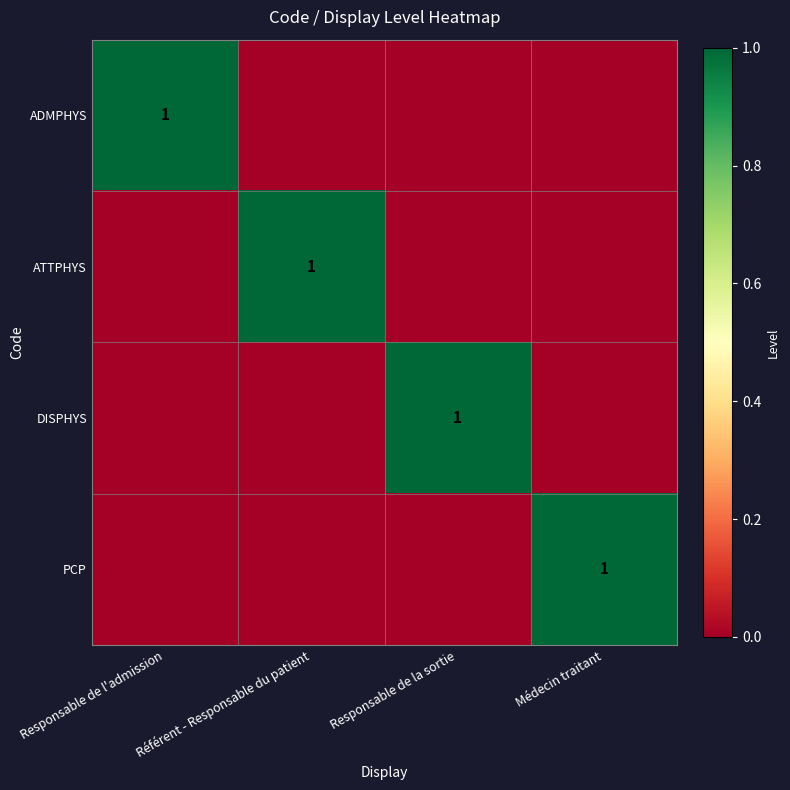

What is the total value across all series at Médecin traitant?

1